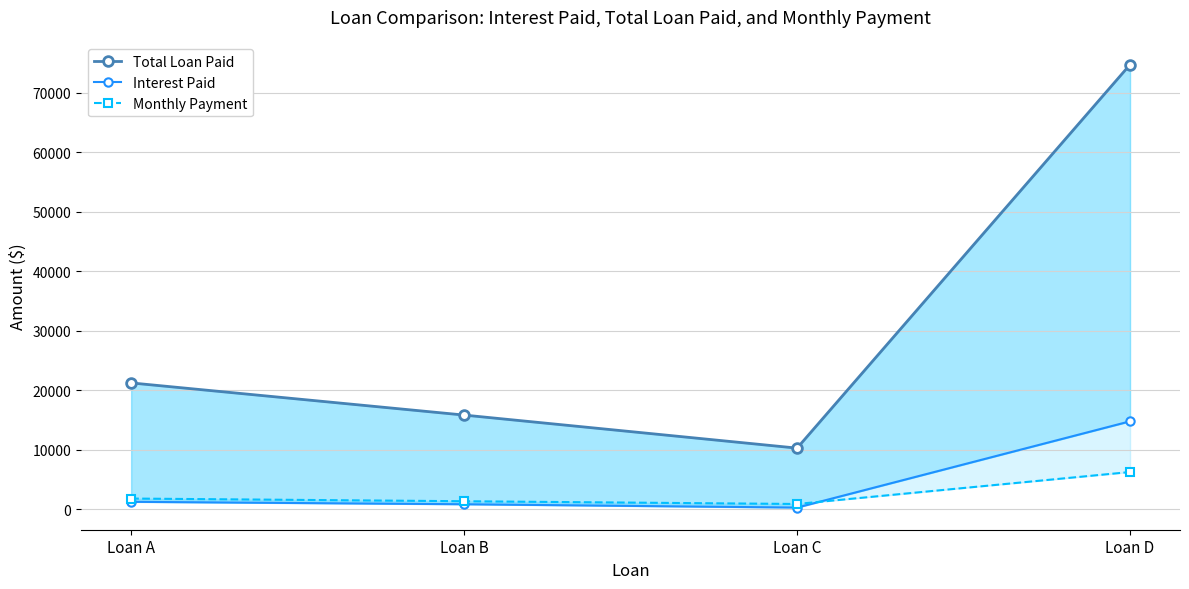

What are all the series names shown in the legend?

Total Loan Paid, Interest Paid, Monthly Payment